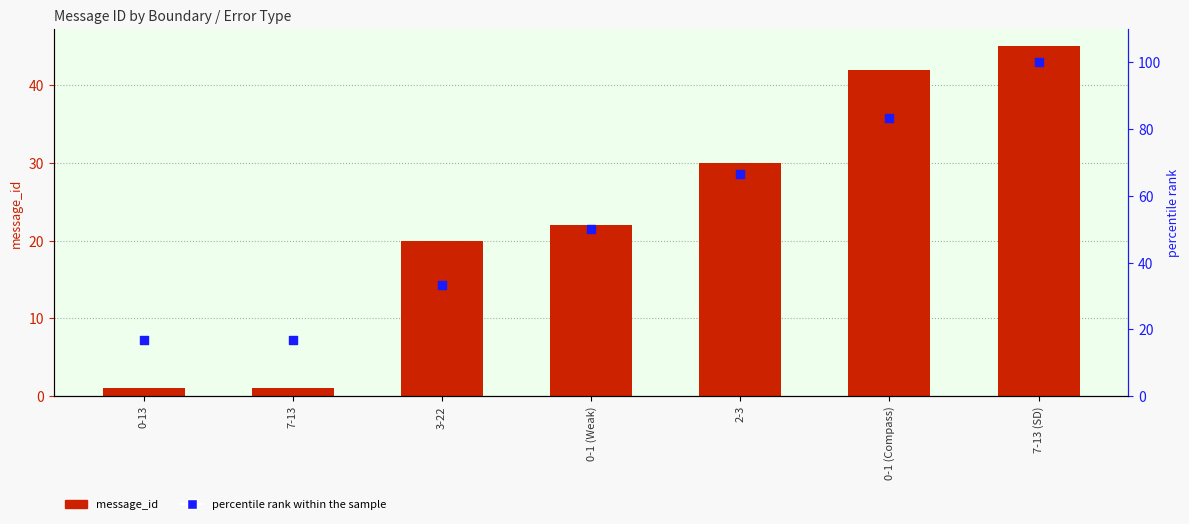

Which series has the largest Y range (max minus min)?

percentile rank within the sample